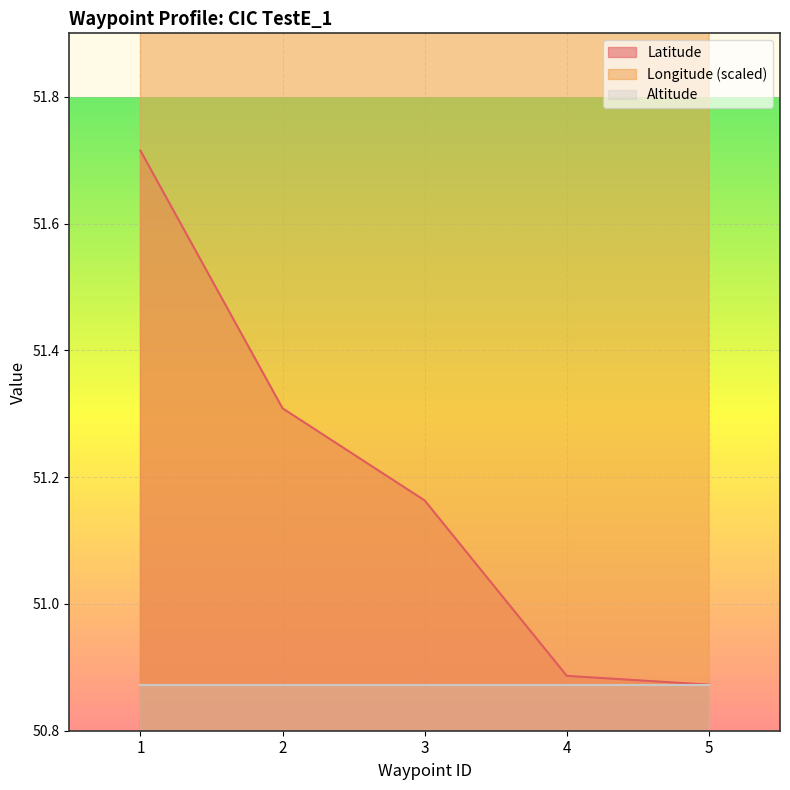

Which series has the largest total across all categories?

Longitude